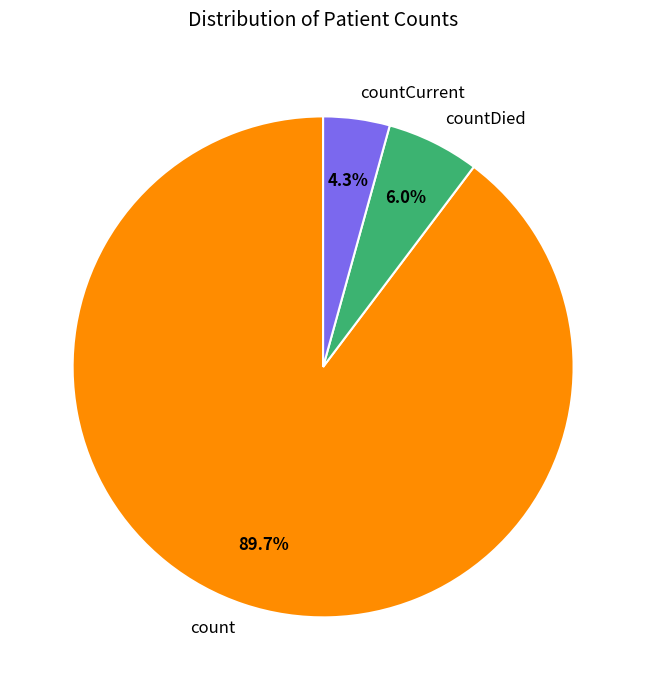

To the nearest percent, what percentage of the pie is count?

90%